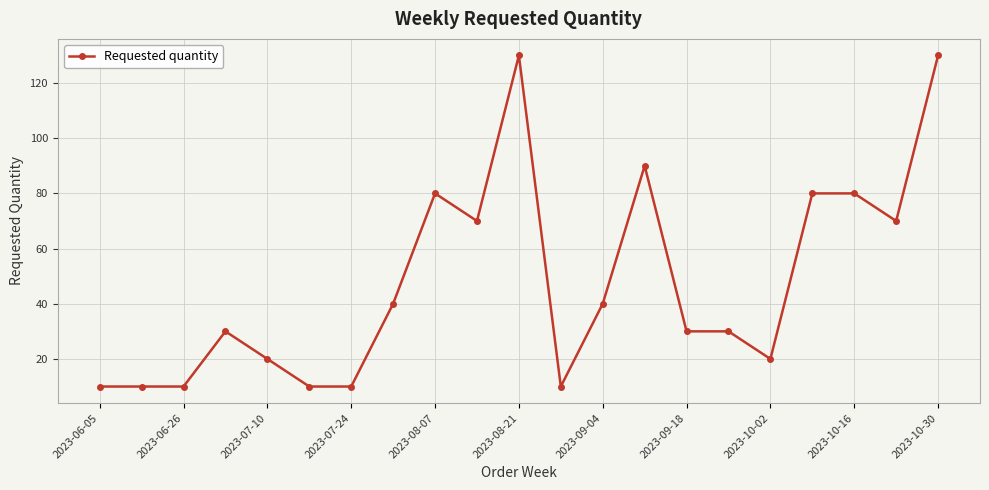

True or false: there are more than 2 points higher than both neighbors.

True